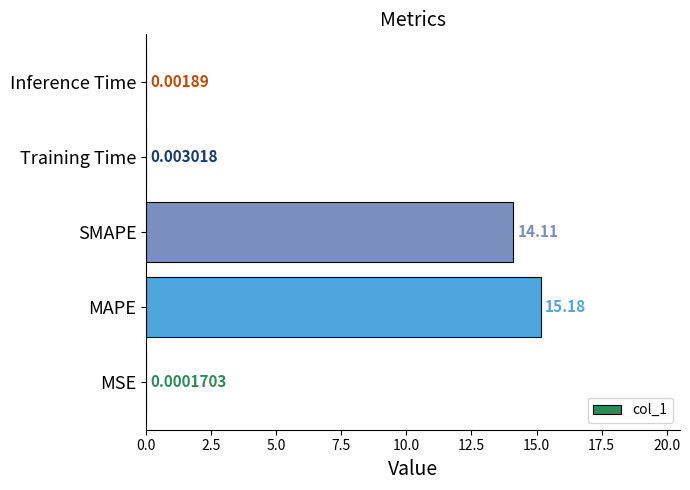

Which label corresponds to the largest value in the chart?

MAPE